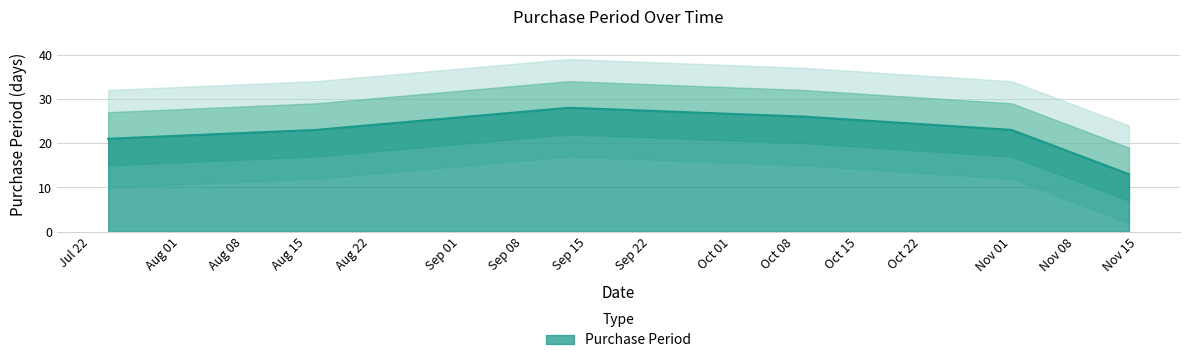

At which category does the chart reach its peak across all series?

2017-09-13